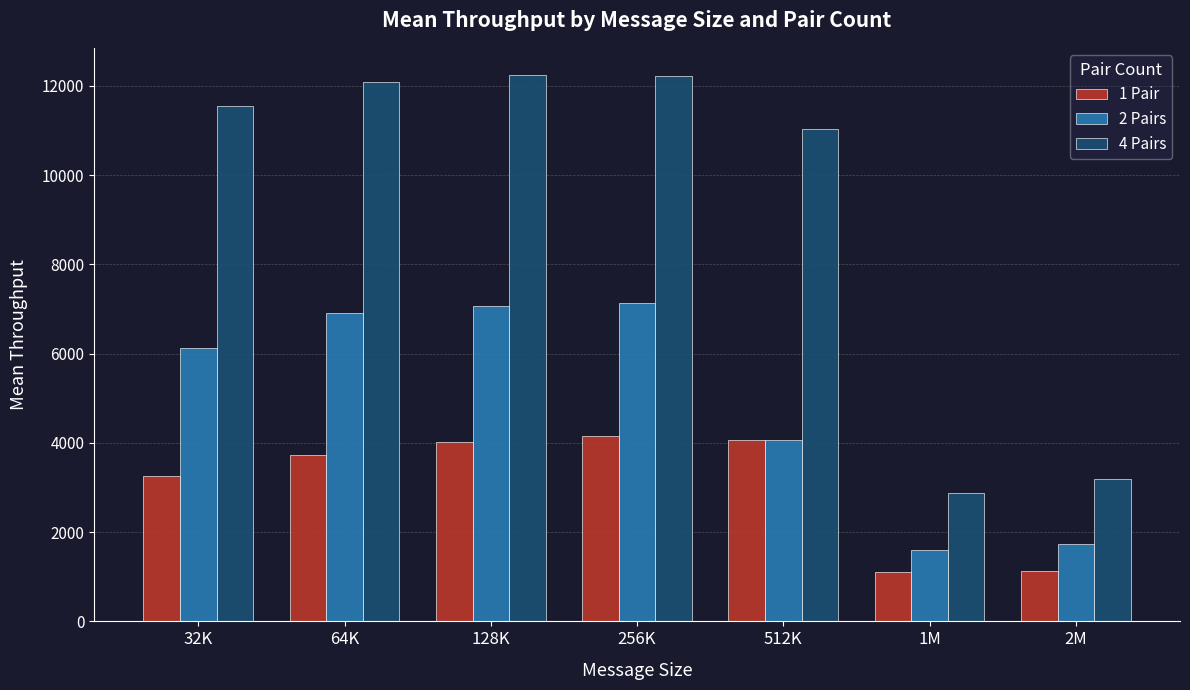

What is the sum of all 1 Pair values?

21474.3